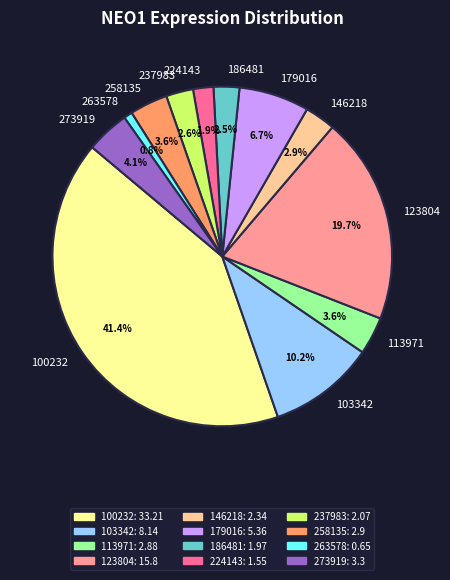

What percentage do 258135 and 237983 together represent?

6.2%